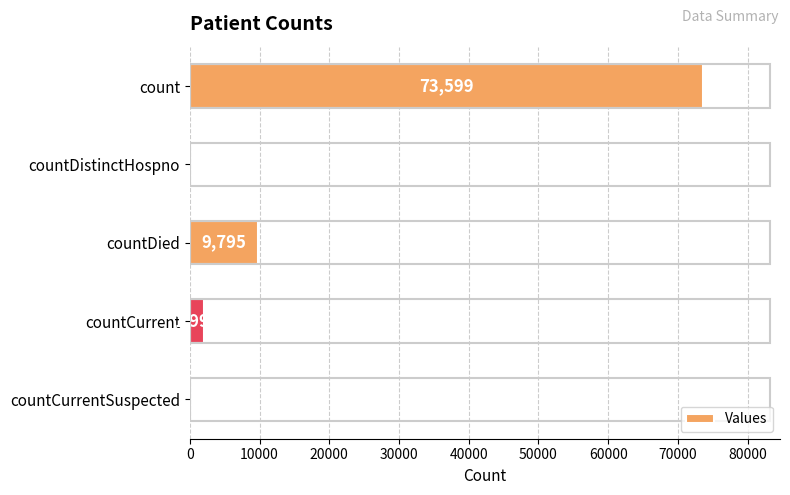

What is the approximate value at countCurrent, to the nearest 10?

1990